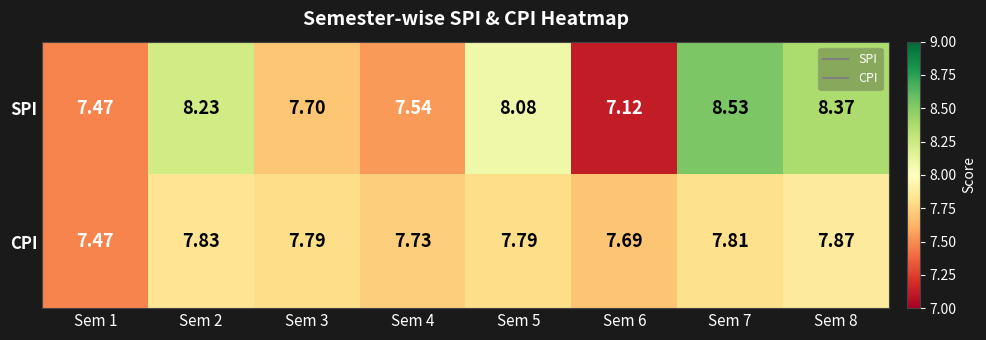

At Sem 5, list the series in order from largest to smallest.

SPI, CPI